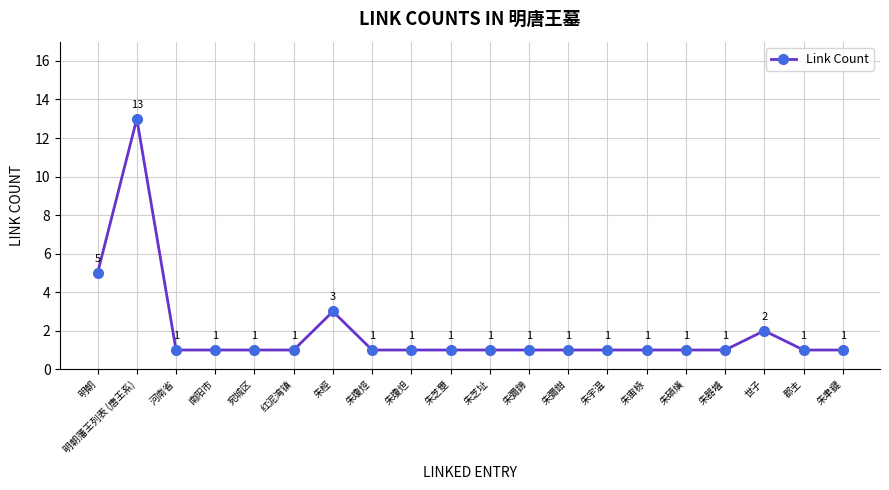

Is it true that the value at 朱聿鍵 is 1?

True